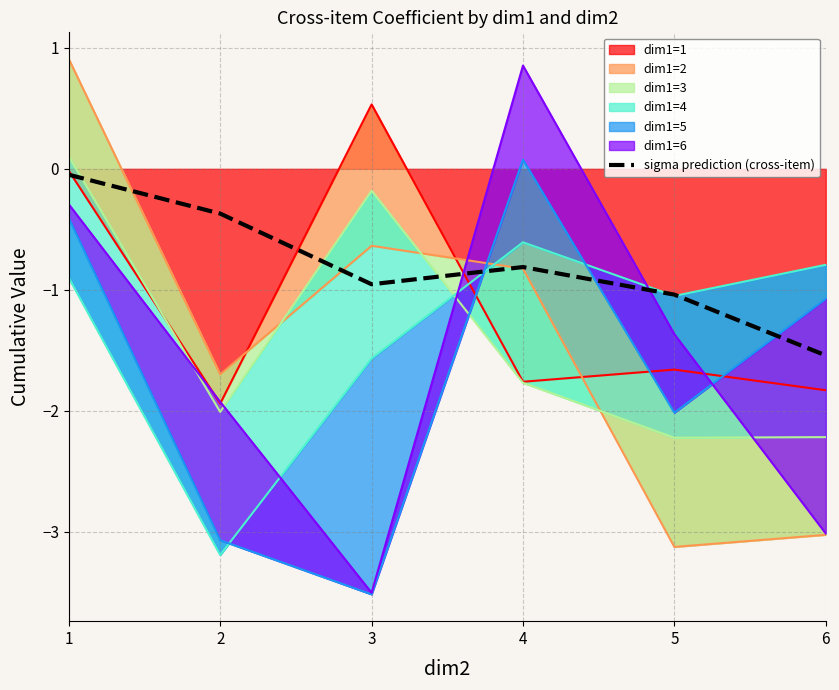

List the labels in order of value, largest first.

1, 2, 4, 3, 5, 6